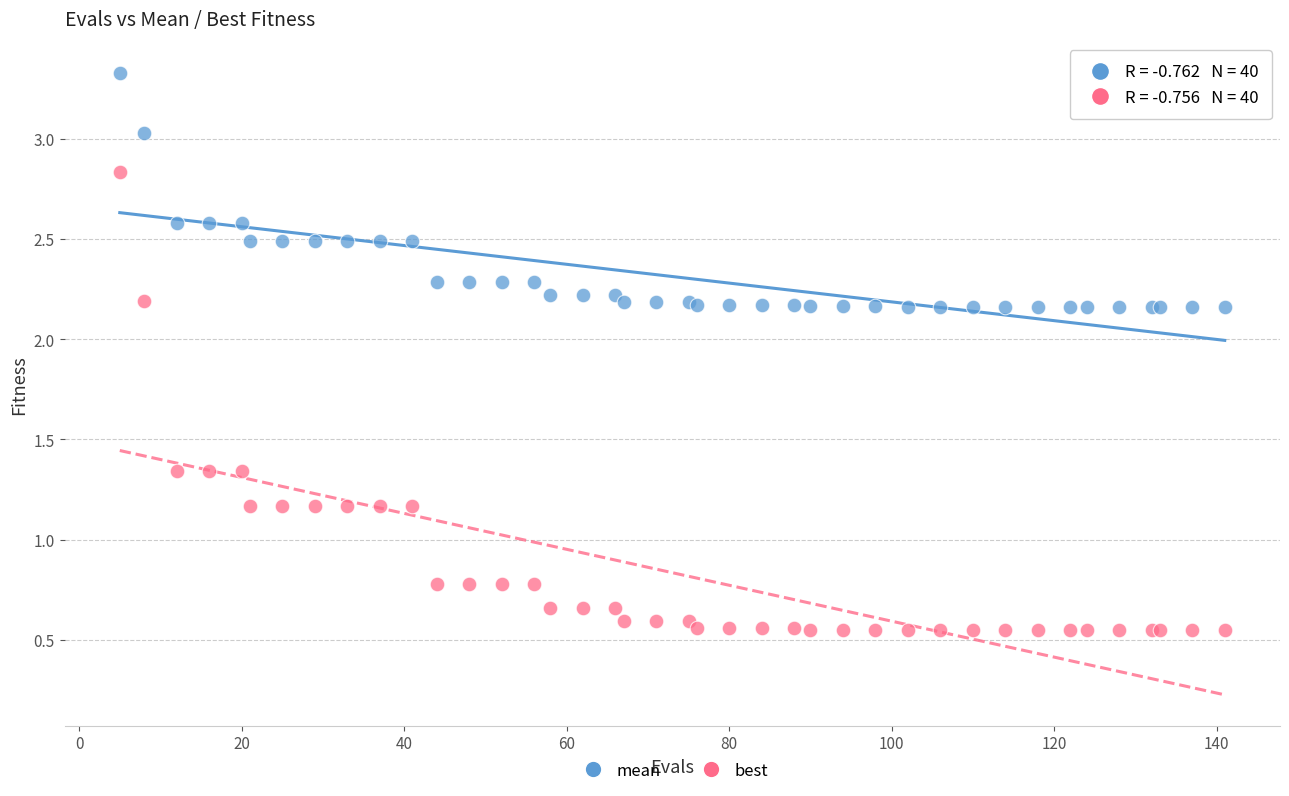

Which series reaches the maximum Y coordinate?

mean